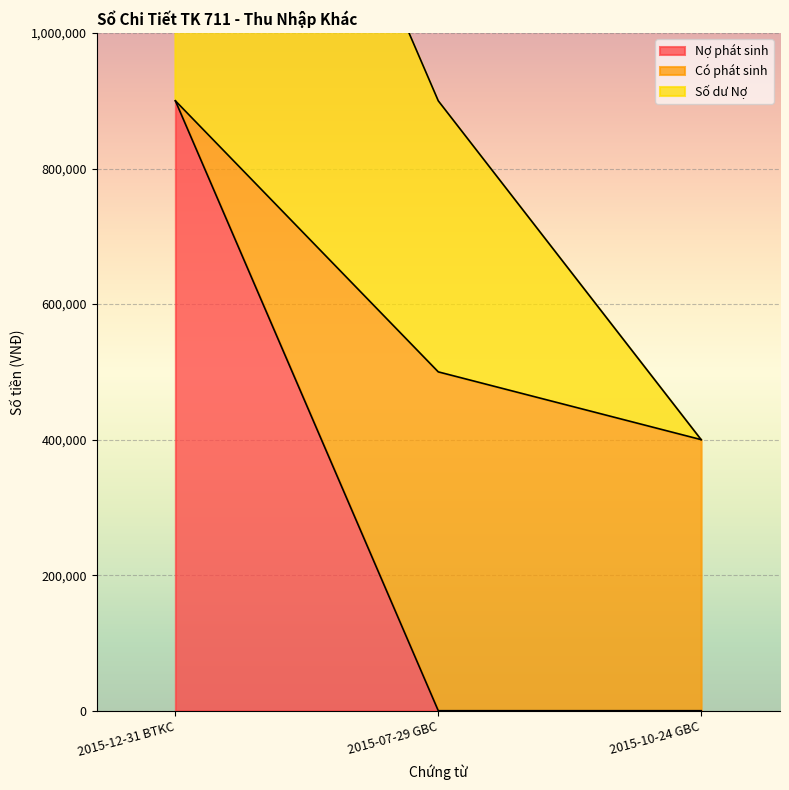

What is the difference between the highest and lowest values at 2015-10-24 GBC?

400000